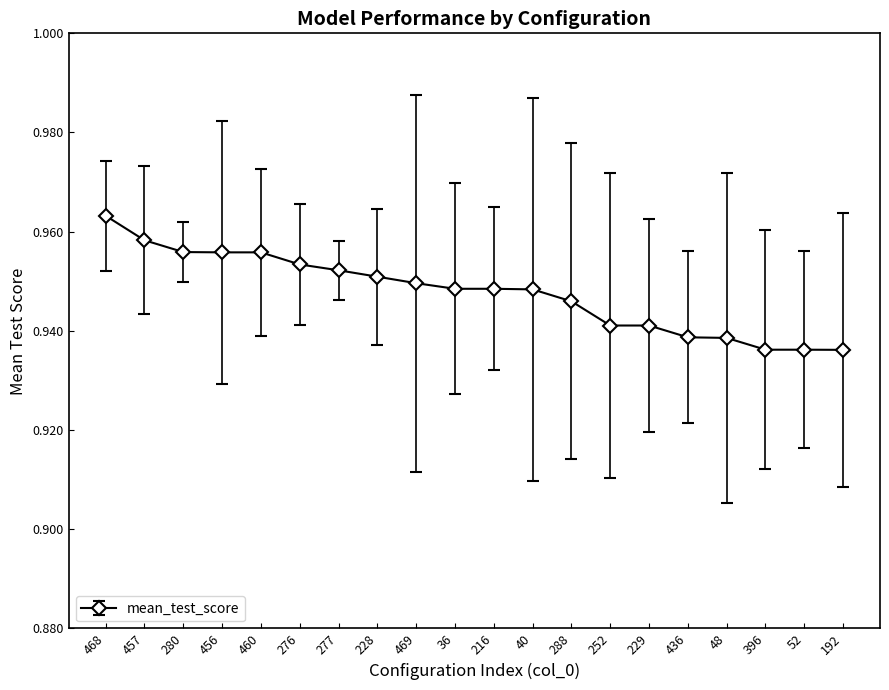

What is the sum of all values?

19.0